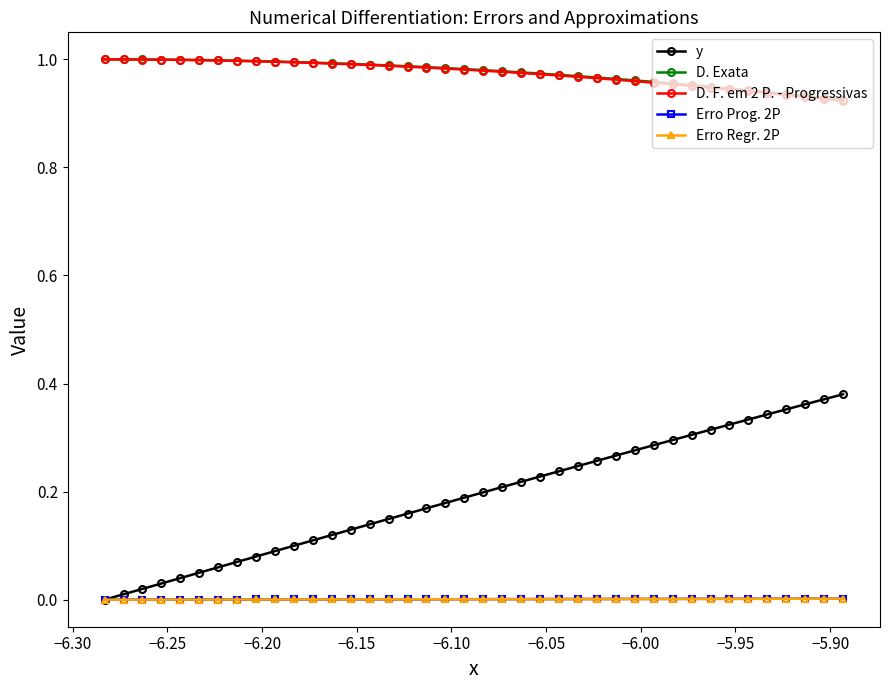

True or false: D. Exata and Erro Regr. 2P intersect in this chart.

False